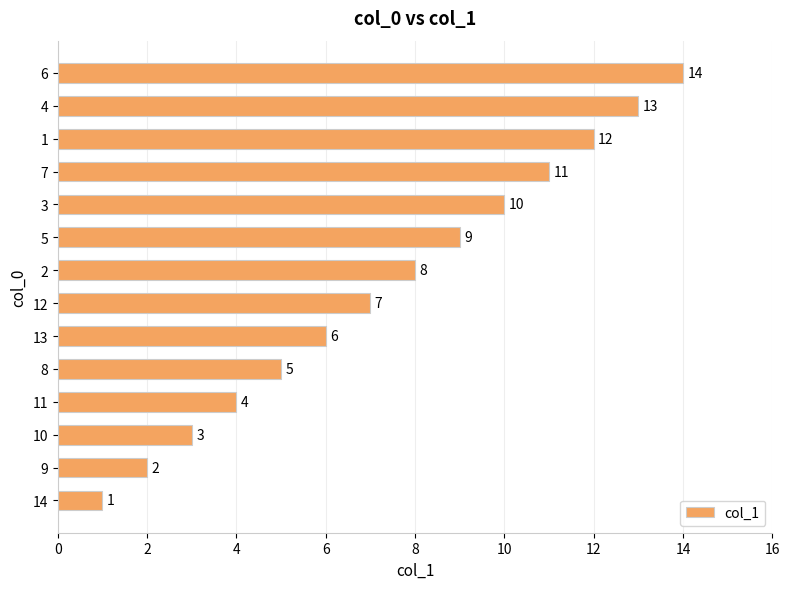

Is it true that the value at 13 is 6?

True